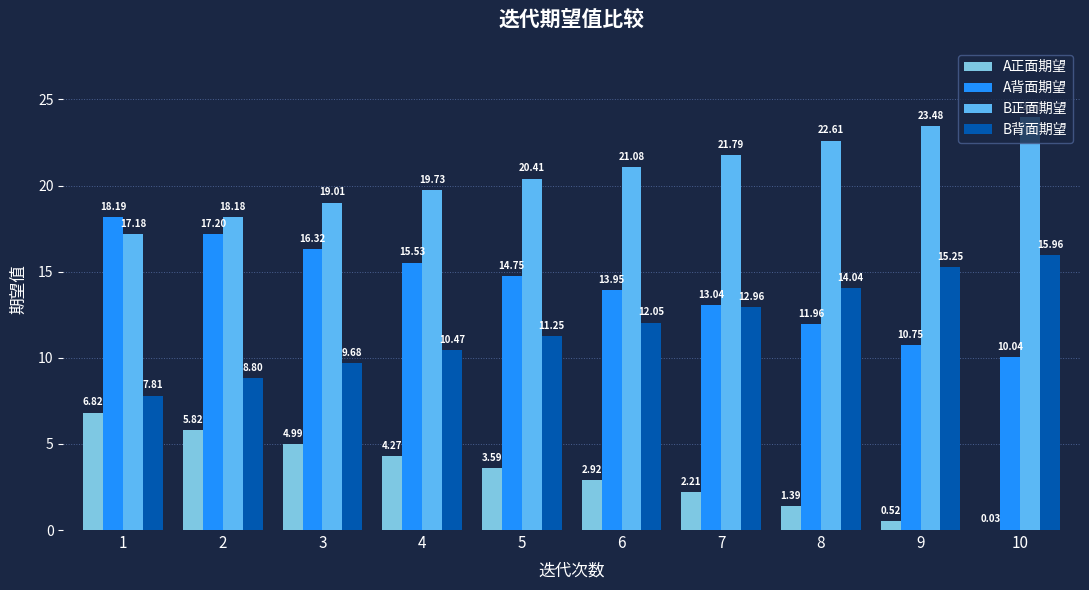

Is the value of A背面期望 at 1 greater than the value of A正面期望 at 3?

Yes